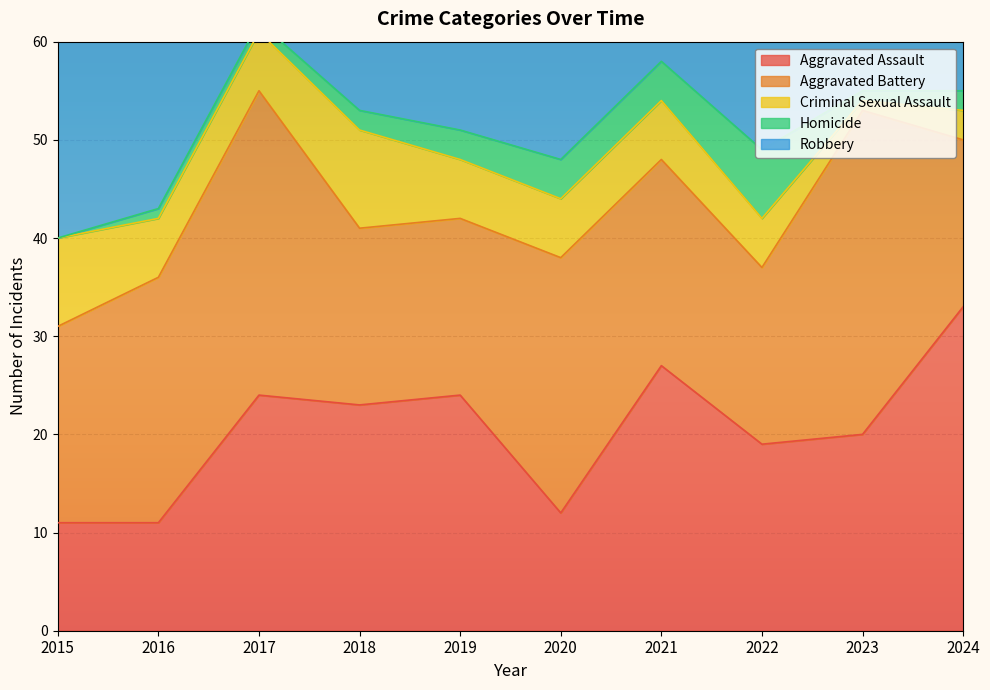

Which label corresponds to the largest value in the chart?

2016